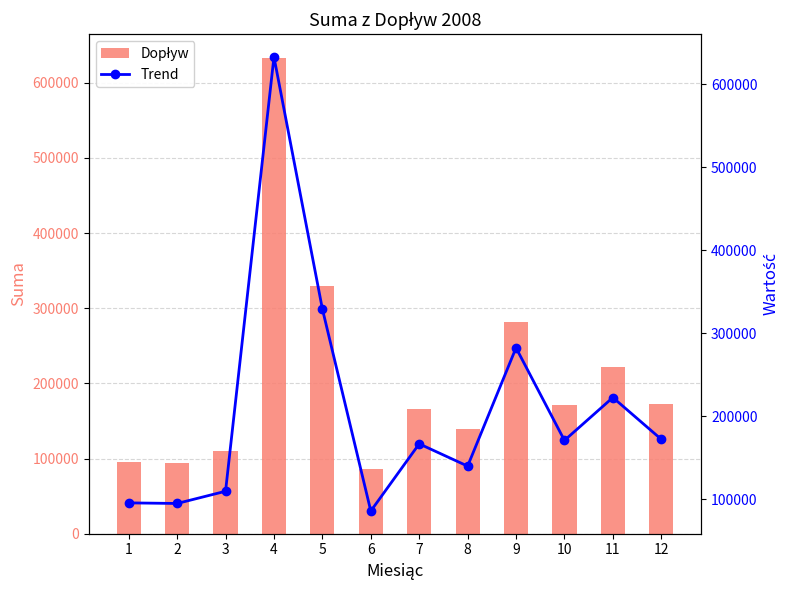

The Dopływ series shows 114645 at 7. True or false?

False